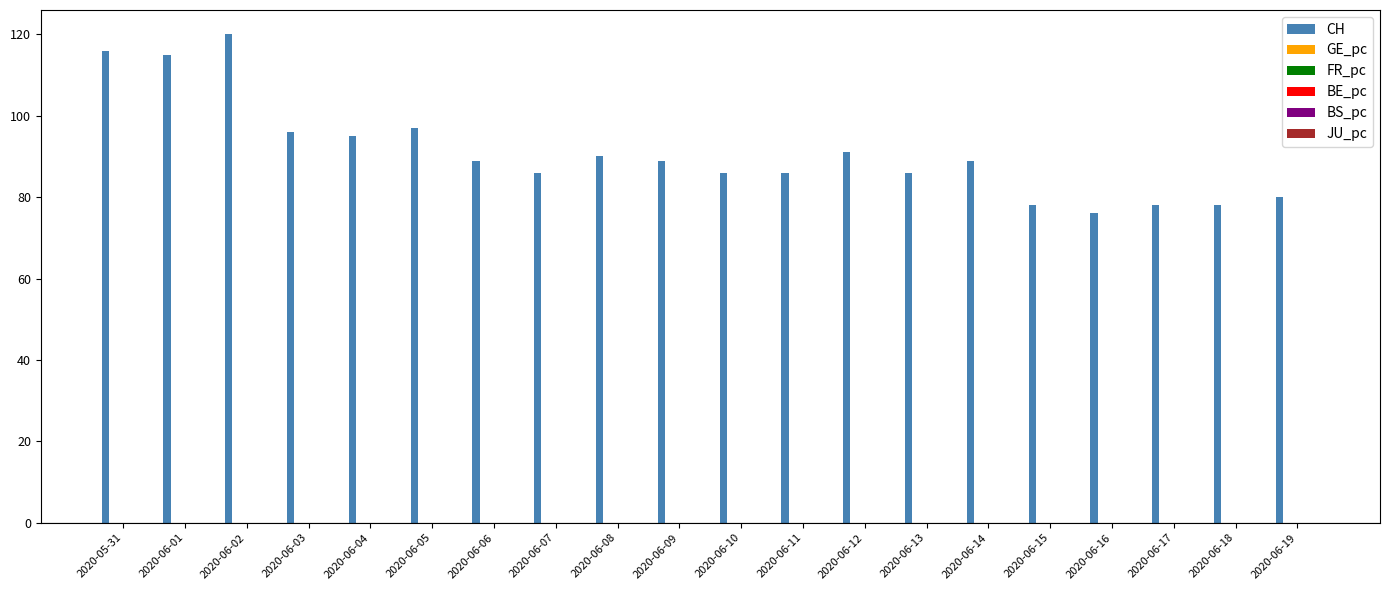

Are the bars horizontal?

No